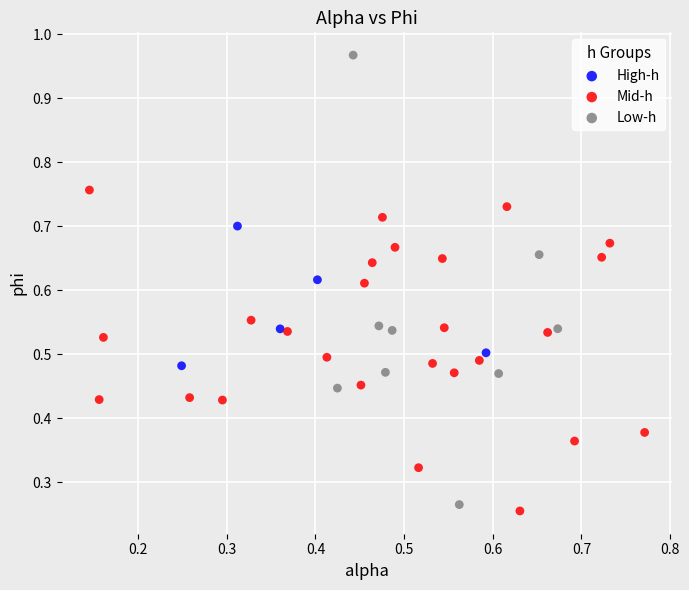

Which series contains the highest Y value?

Low-h